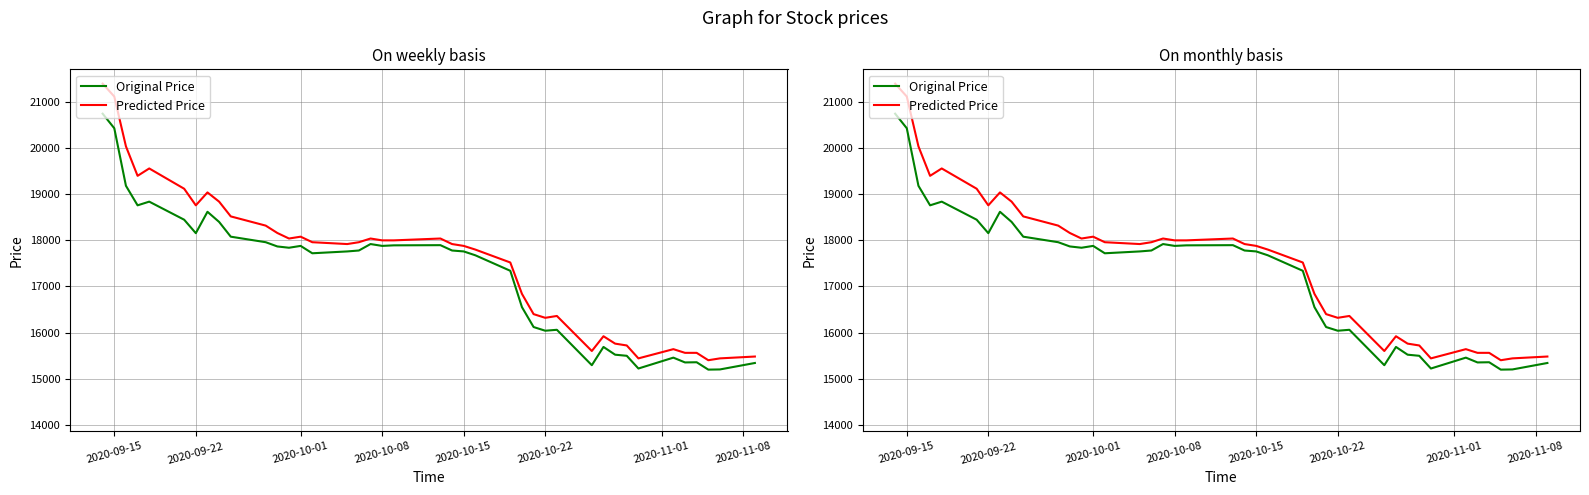

Where does the Original Price series first go above 17780?

2020-09-15